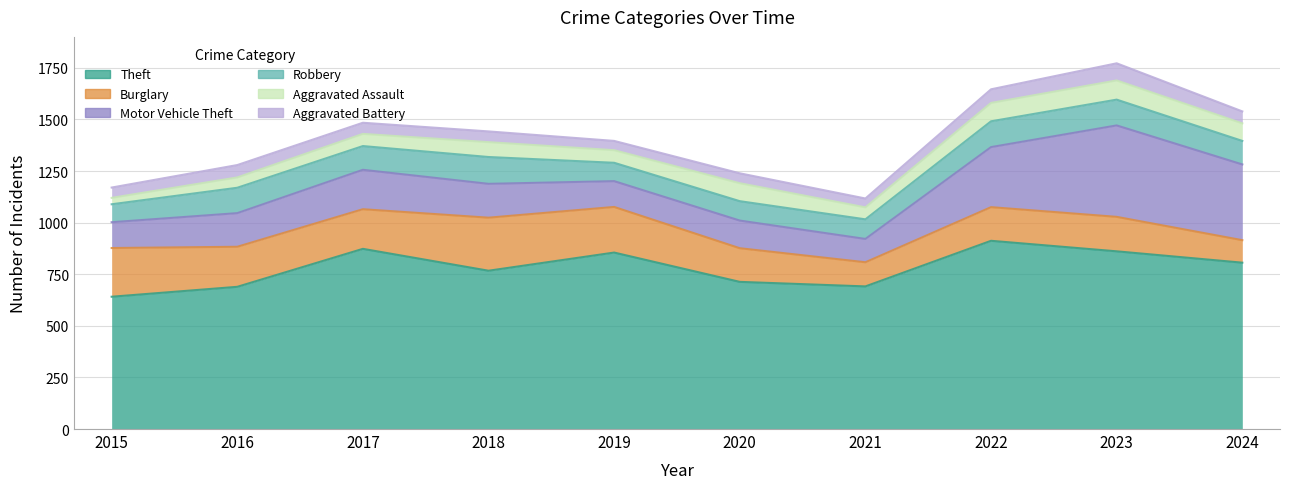

Where is the first local maximum for Aggravated Battery?

2016